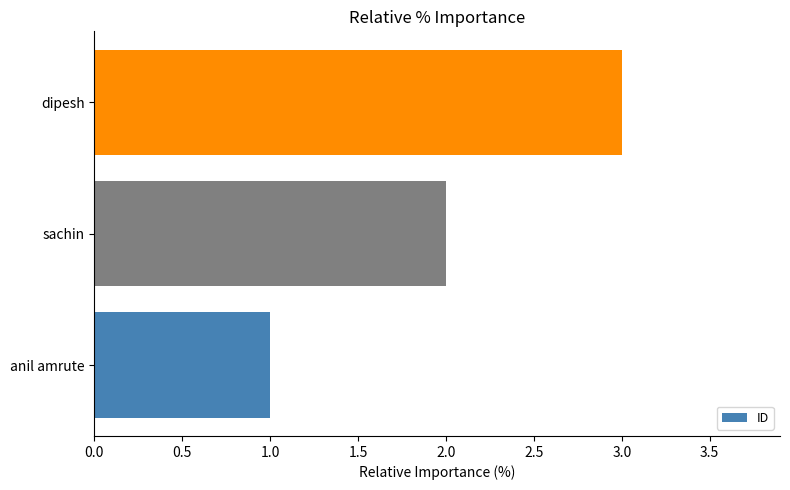

What is the change in value from anil amrute to sachin?

+1